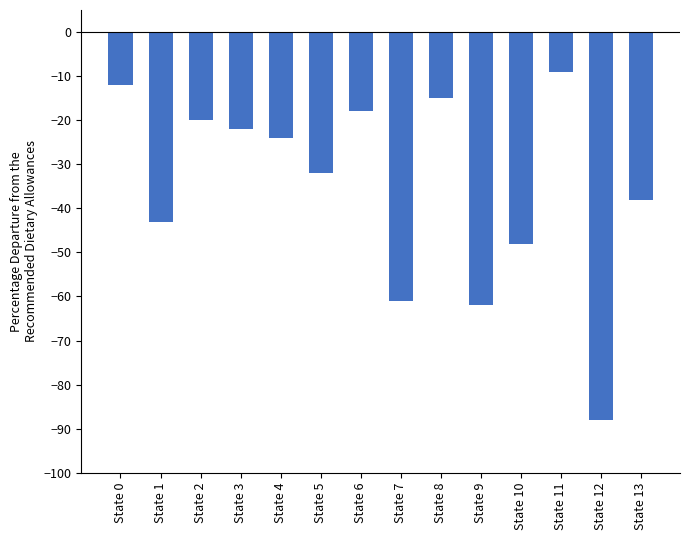

The chart shows a value of -9 at State 11. True or false?

True